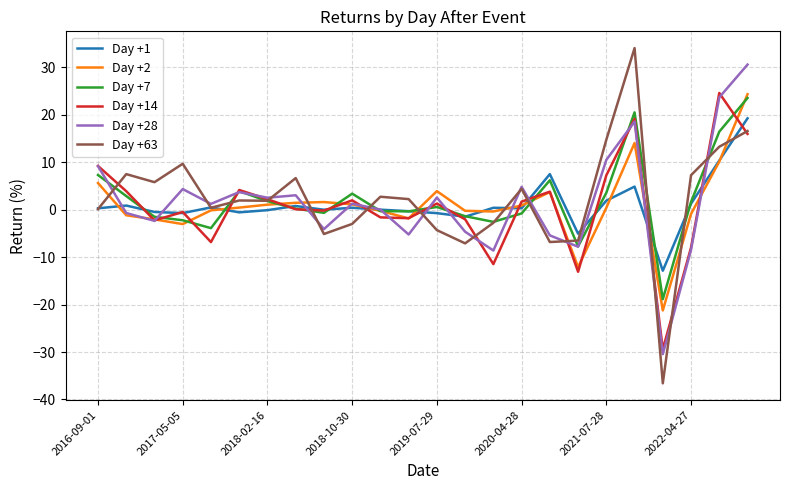

What is the maximum value shown in the chart?

34.1